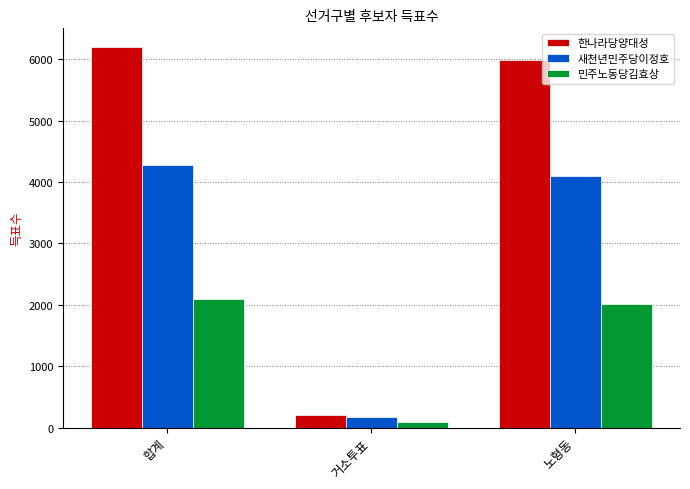

What is the total value across all series at 합계?

12566